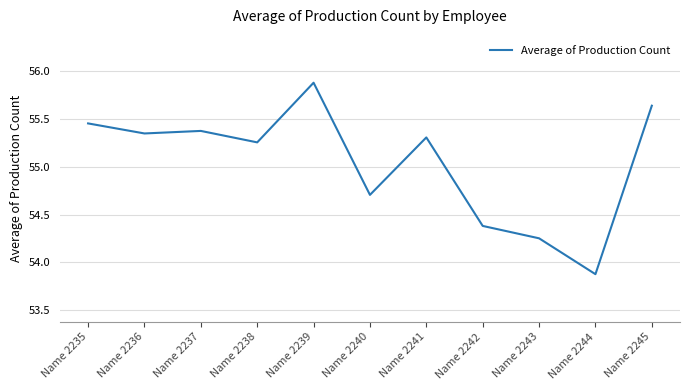

What is the change in value from Name 2236 to Name 2242?

-1.0